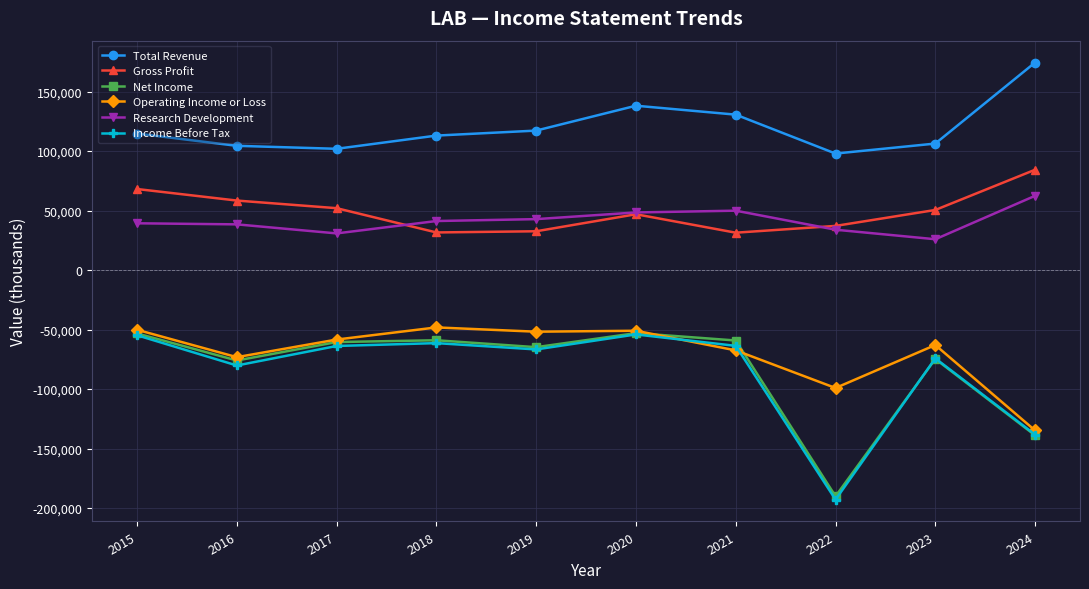

Is the value of Net Income at 2020 greater than the value of Gross Profit at 2023?

No